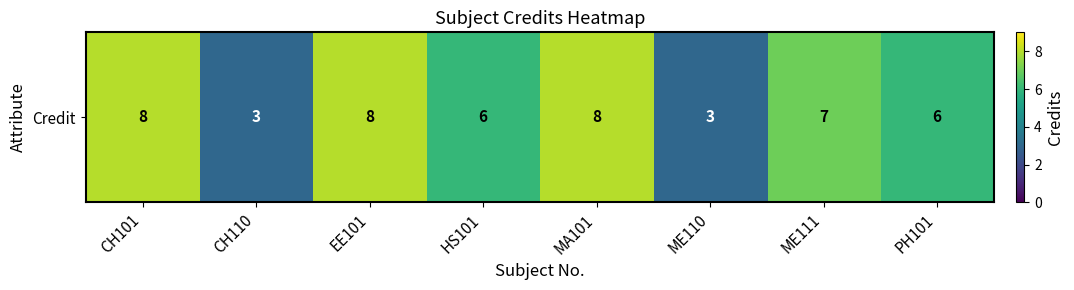

What is the average value?

6